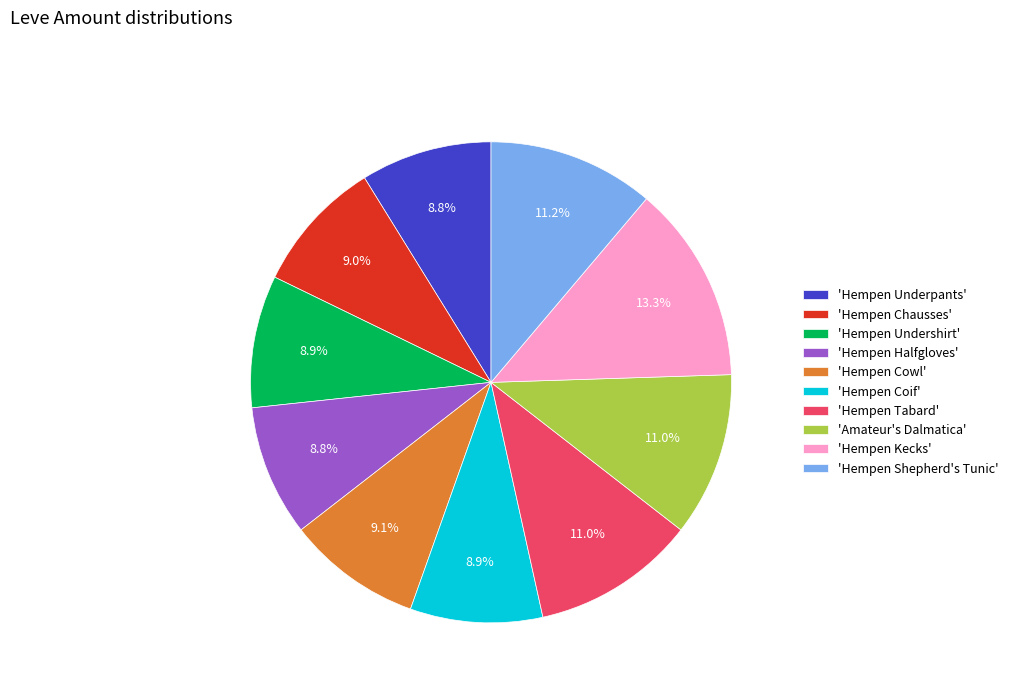

Between 'Hempen Underpants' and 'Hempen Tabard', which is larger?

'Hempen Tabard'